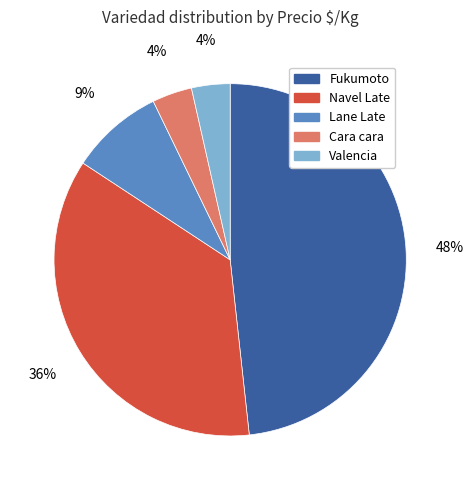

Which has a higher value, Lane Late or Cara cara?

Lane Late